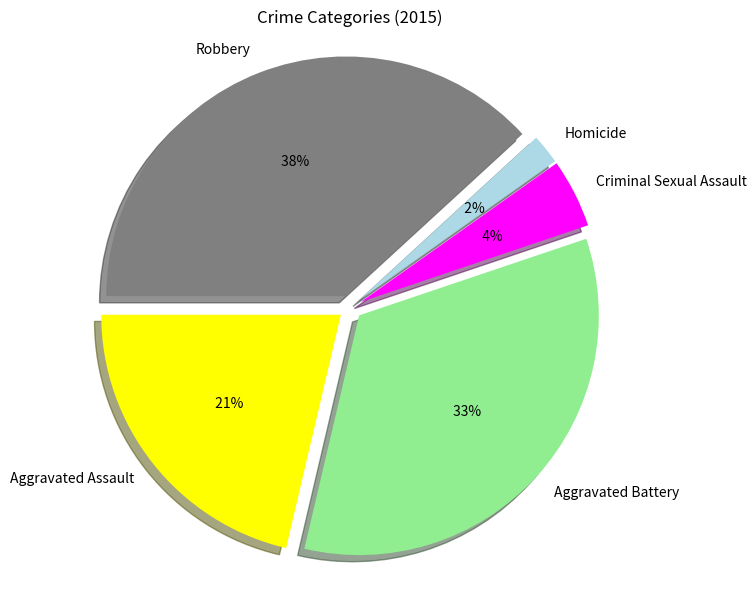

Does Criminal Sexual Assault account for over 50% of the chart?

No